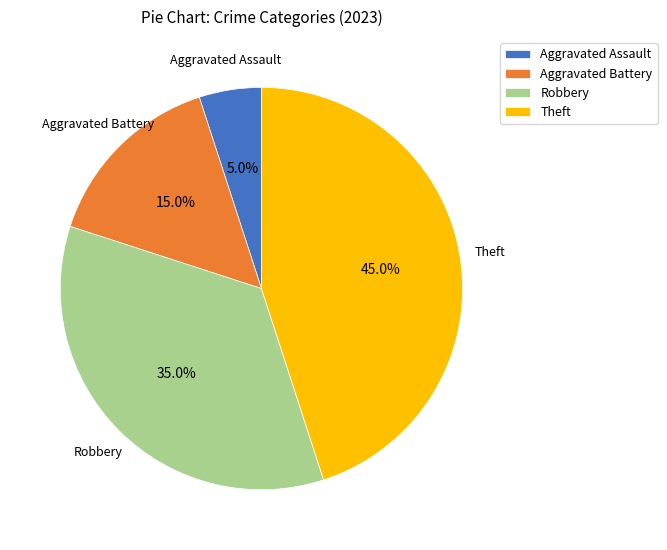

To the nearest percent, what percentage of the pie is Aggravated Battery?

15%